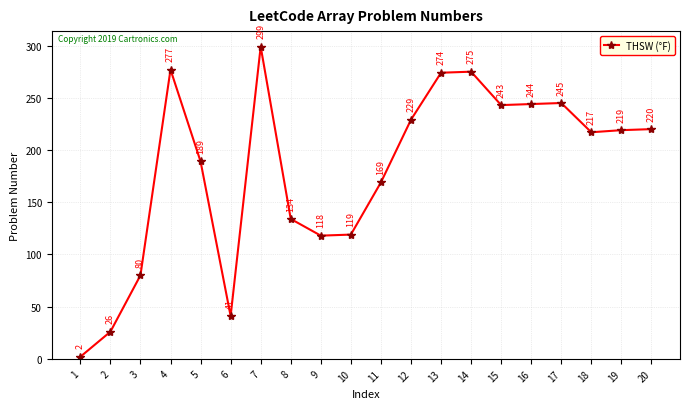

What is the difference between the values at 14 and 10?

156